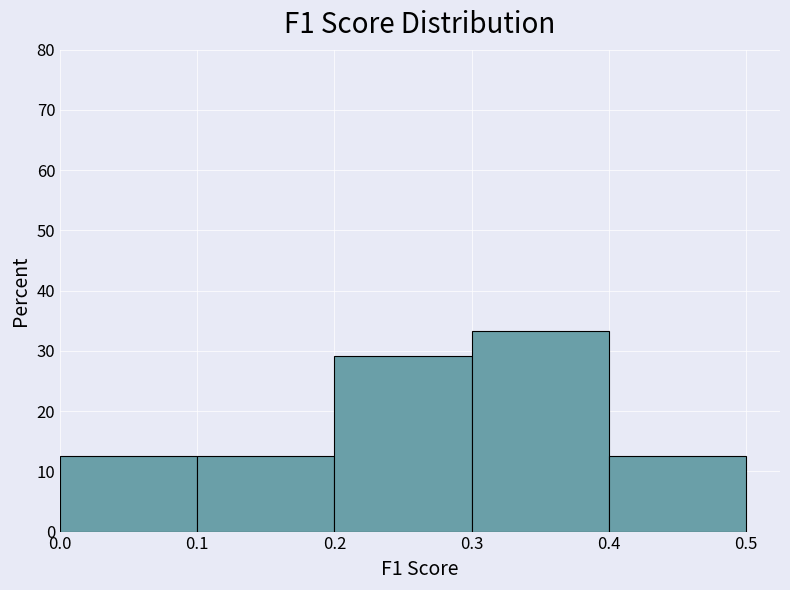

What is the height of the bar covering 0.4 to 0.5 on the x-axis? The values are not printed on the chart, so give them approximately, as read against the axis.

13